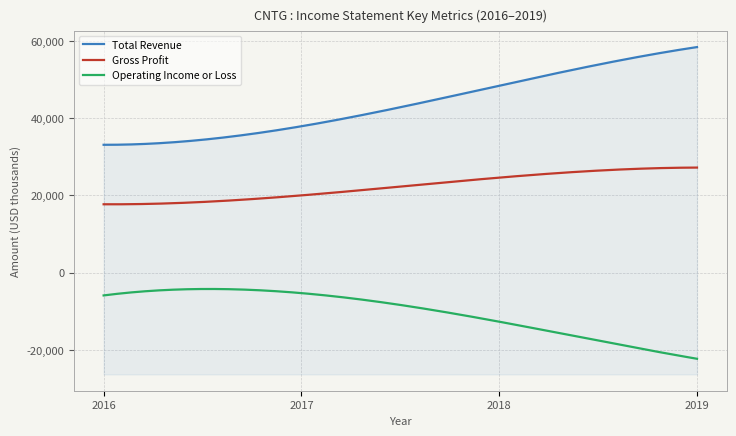

At which label is Total Revenue closest to 45750?

2018